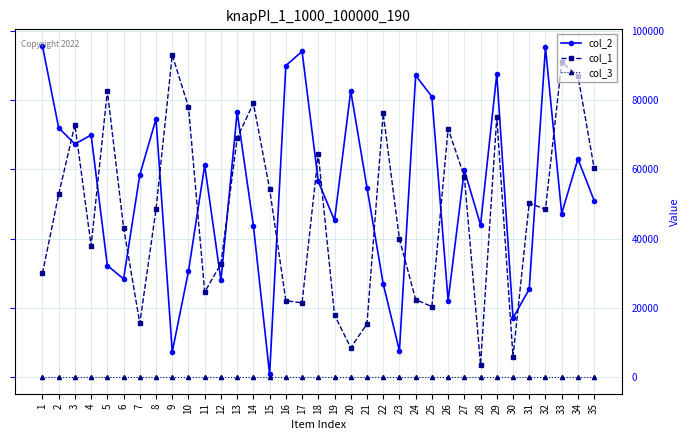

At which category is the sum across all series the highest?

29